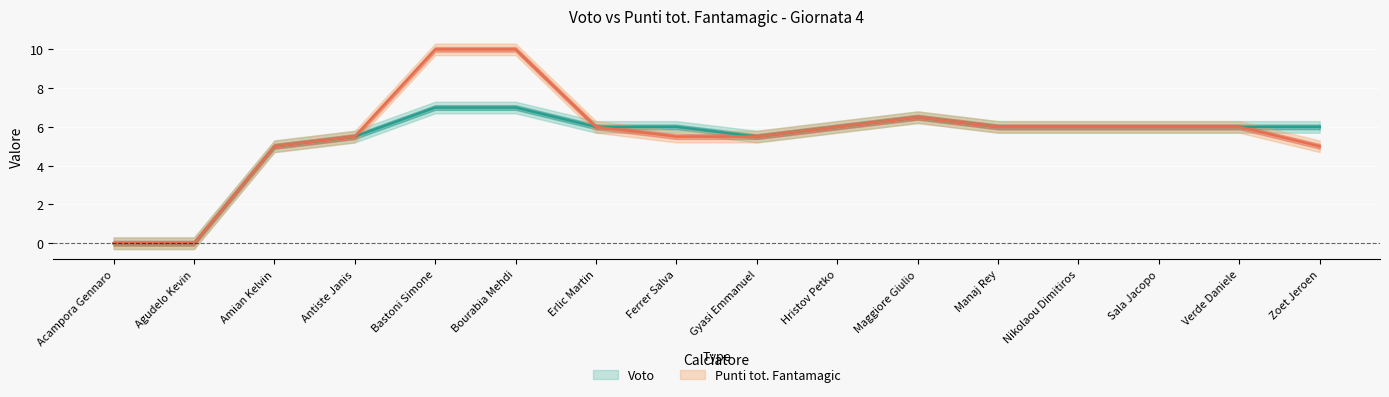

Which label corresponds to the largest value in the chart?

Bastoni Simone